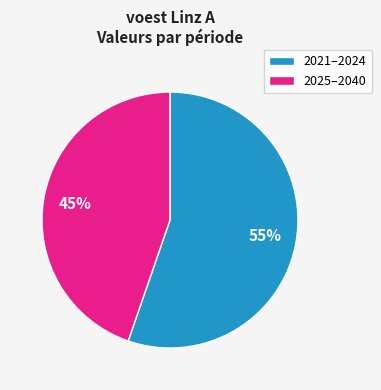

Count the number of slices in the pie.

2